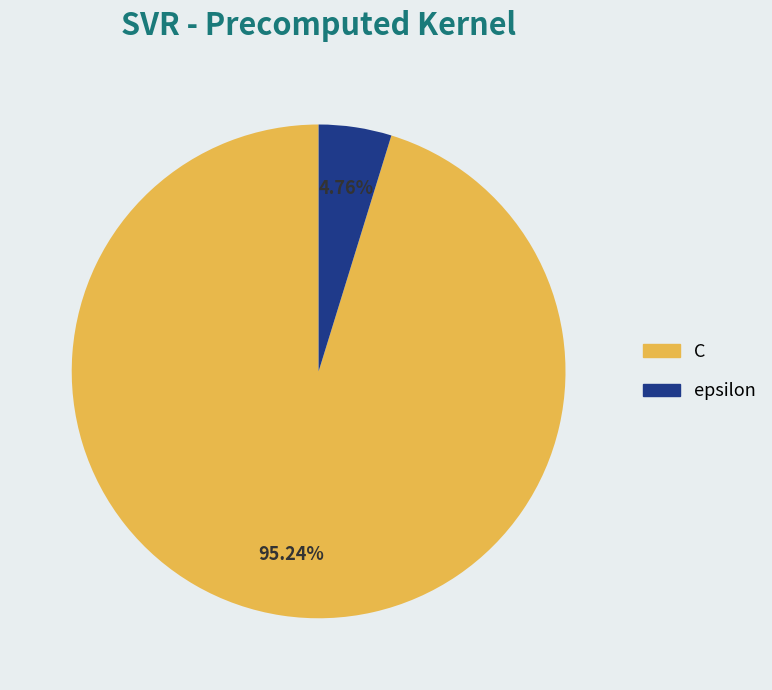

To the nearest percent, what is the difference between the largest and smallest slice percentages?

90%